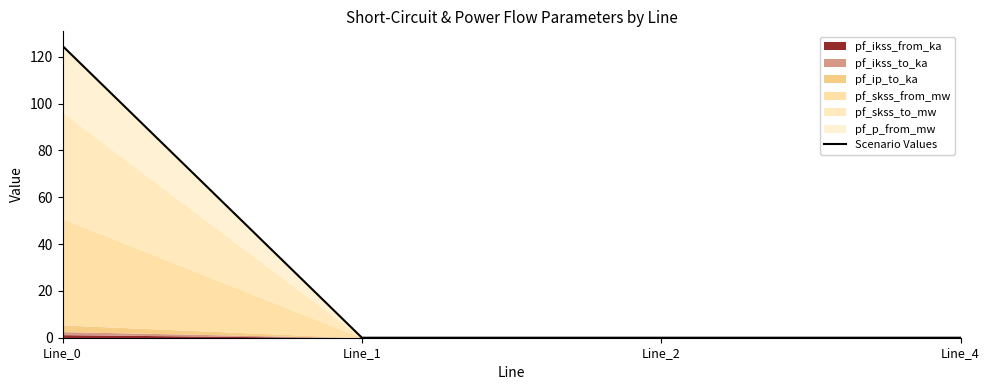

Rank the categories by value from highest to lowest.

Line_0, Line_1, Line_2, Line_4